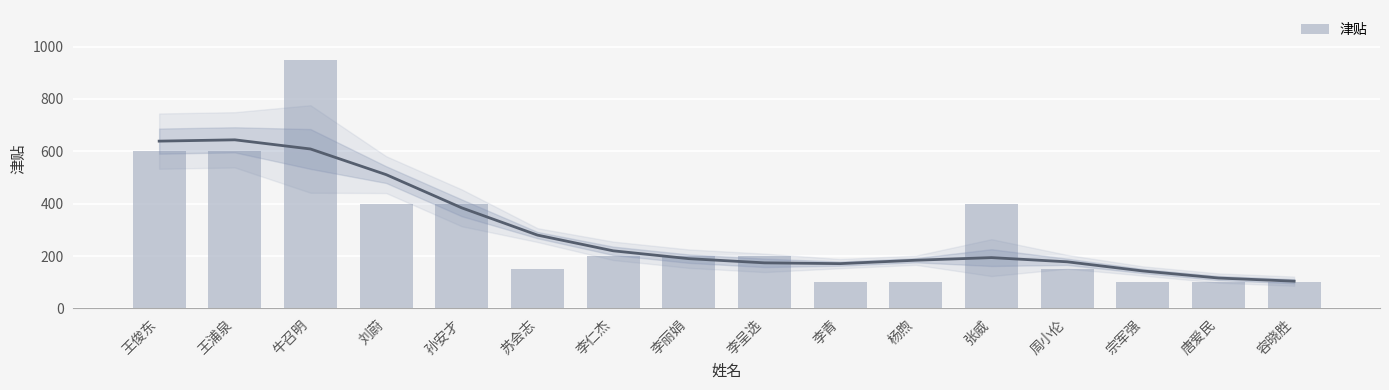

What is the label of the 9th bar from the left?

李呈选